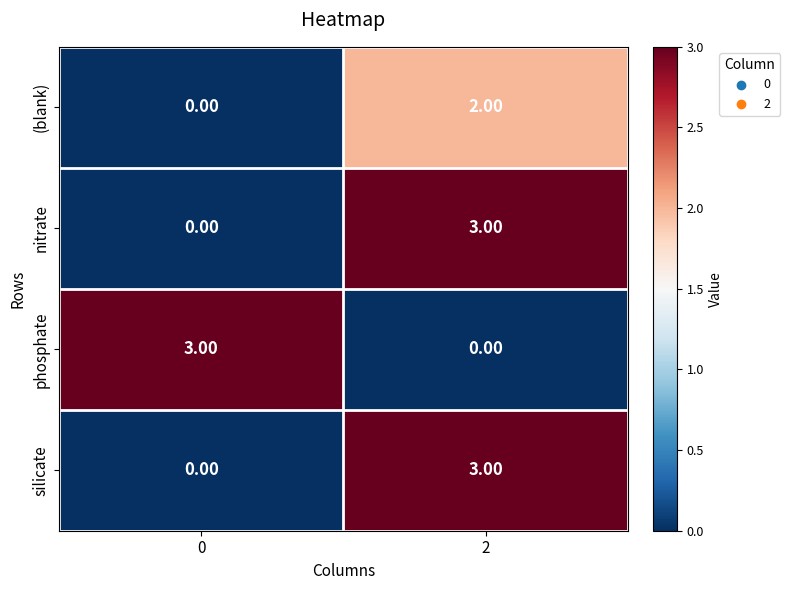

What is the difference between the maximum and minimum values in the silicate series?

3